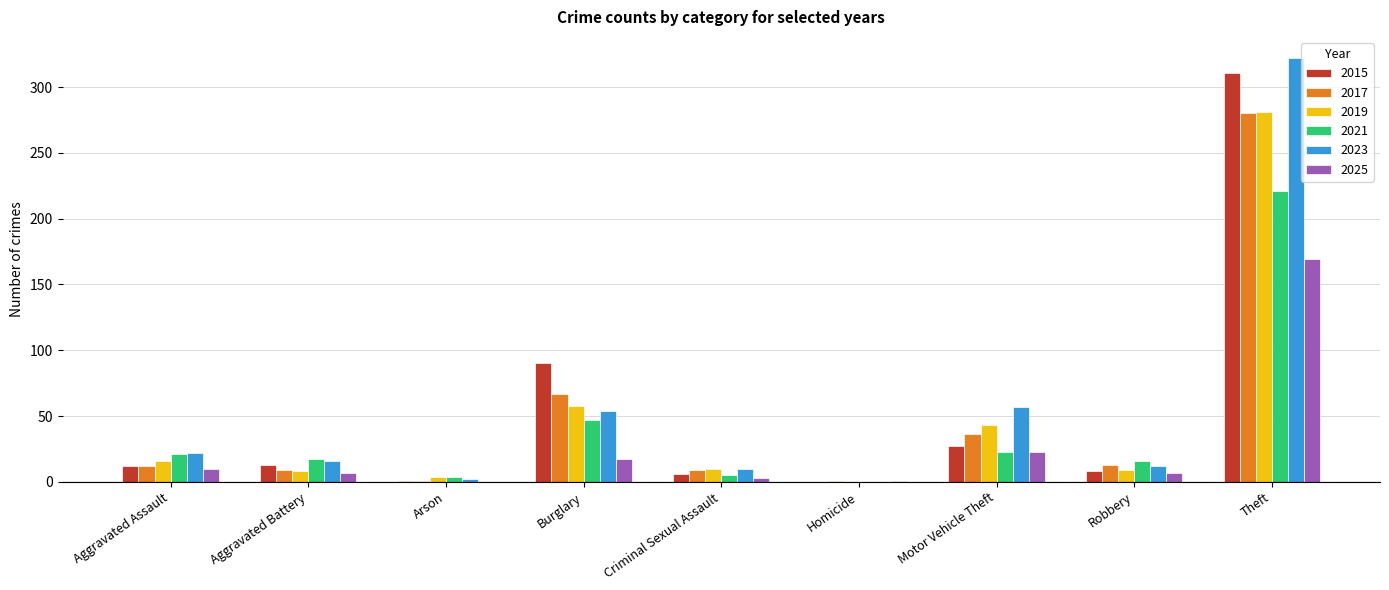

Are the bars horizontal?

No